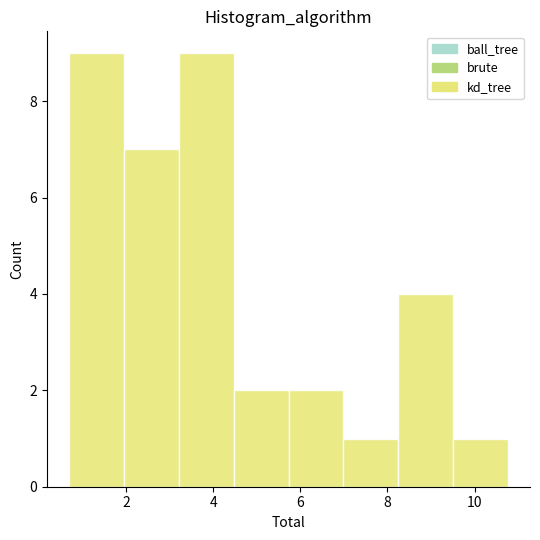

Reading left to right, transcribe this chart: for each bar, give the range it covers on the x-axis and its height. Neither the bar edges nor the heights are printed on the chart, so give them approximately, as read against the axes.

0.6 to 2.0: 9
2.0 to 3.2: 7
3.2 to 4.4: 9
4.4 to 5.8: 2
5.8 to 7.0: 2
7.0 to 8.2: 1
8.2 to 9.6: 4
9.6 to 10.8: 1